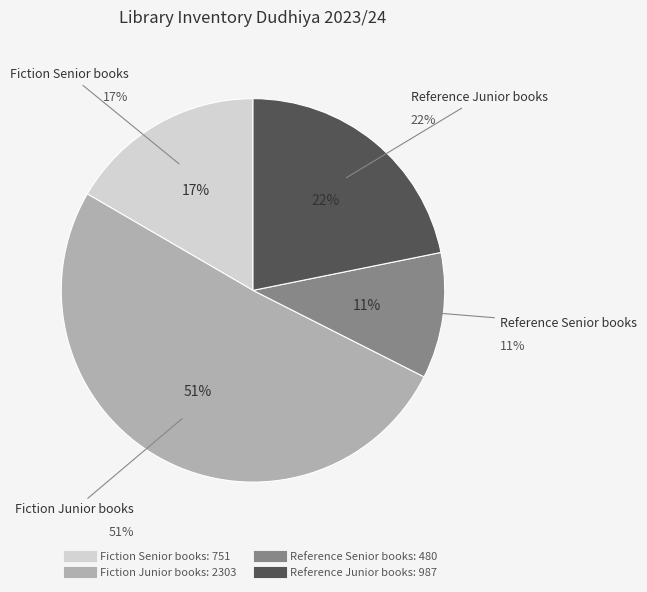

To the nearest percent, what percentage of the pie is Reference Junior books?

22%